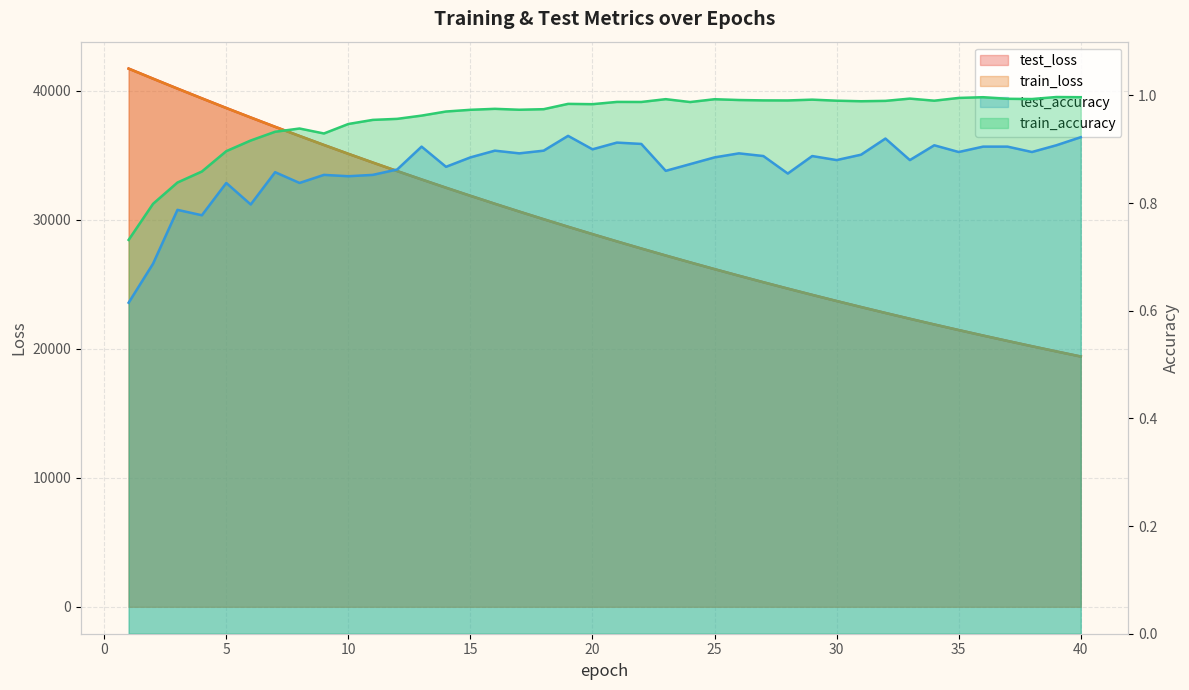

Where is train_accuracy nearest to the value 0?

1